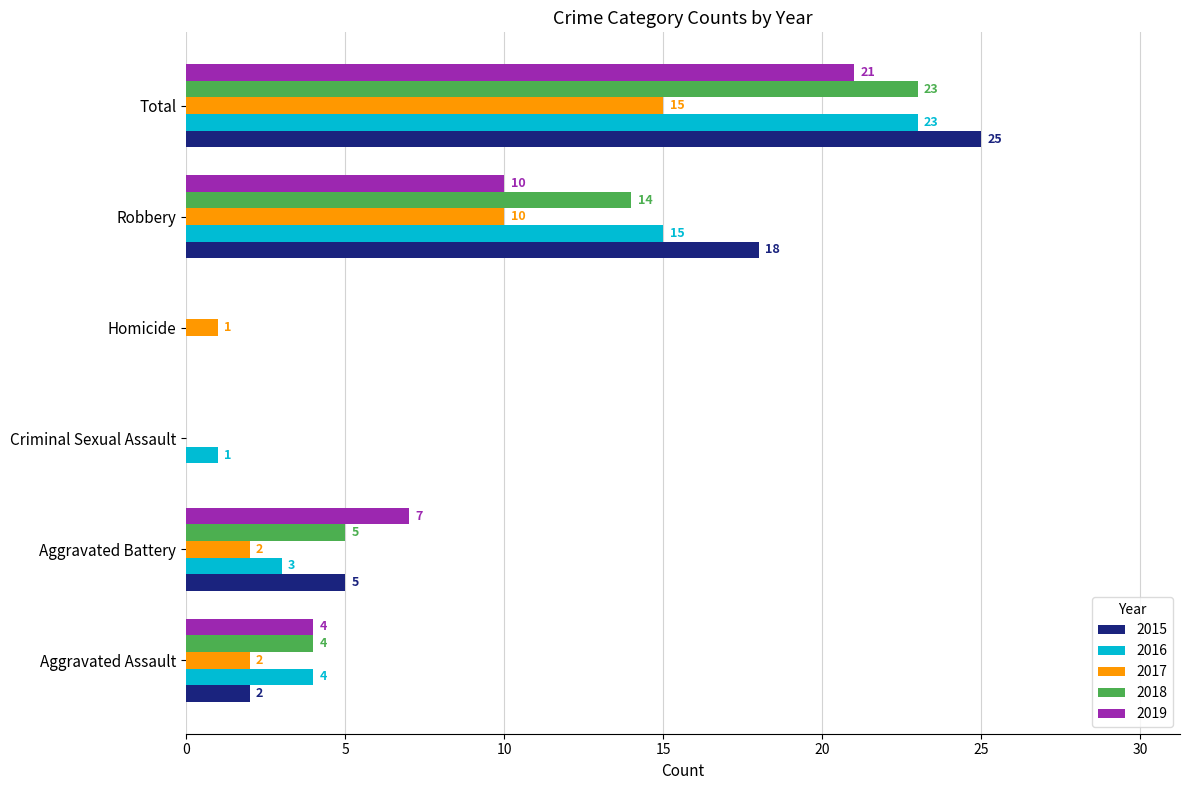

The 2019 series shows 0 at Homicide. True or false?

True